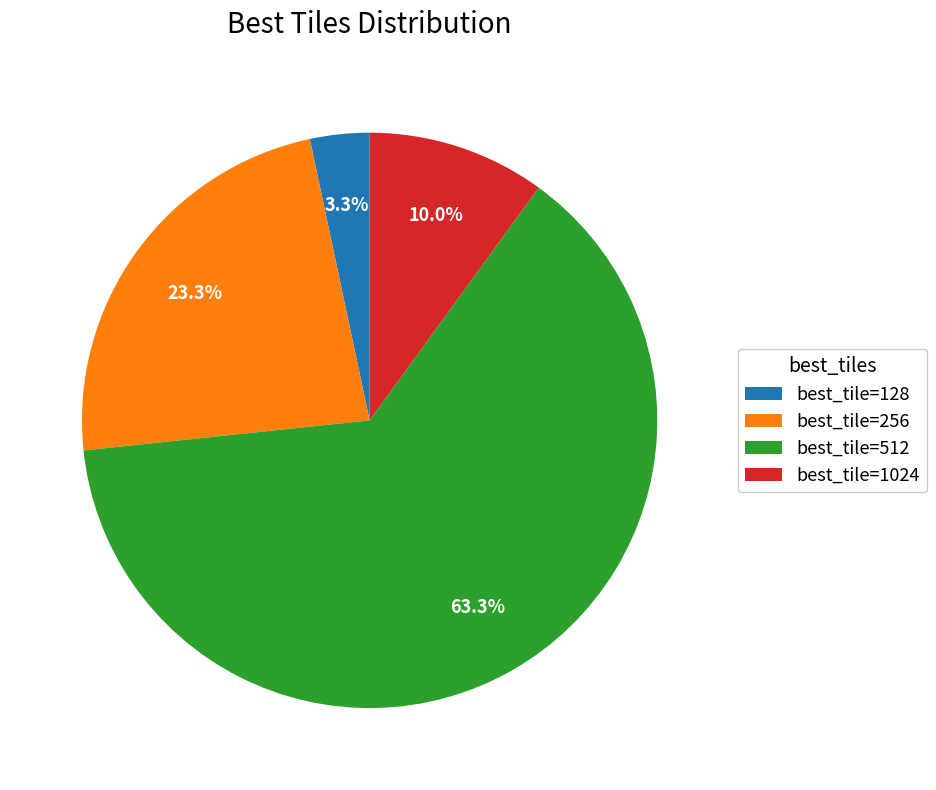

To the nearest percent, what is the difference between the largest and smallest slice percentages?

60%